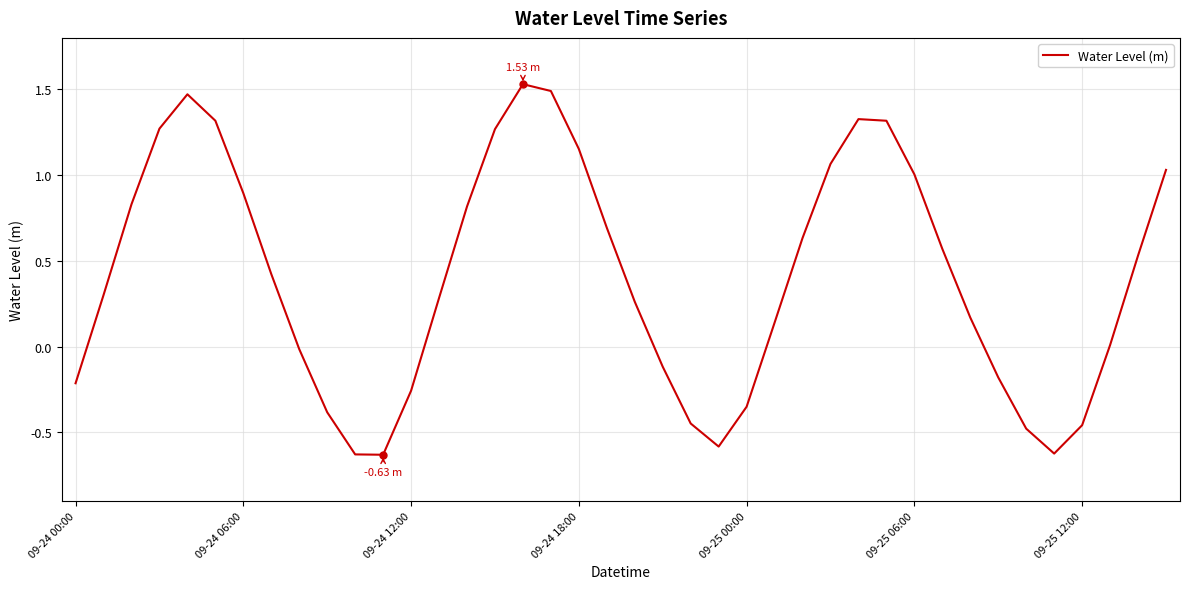

What is the difference between the maximum and minimum values?

2.2